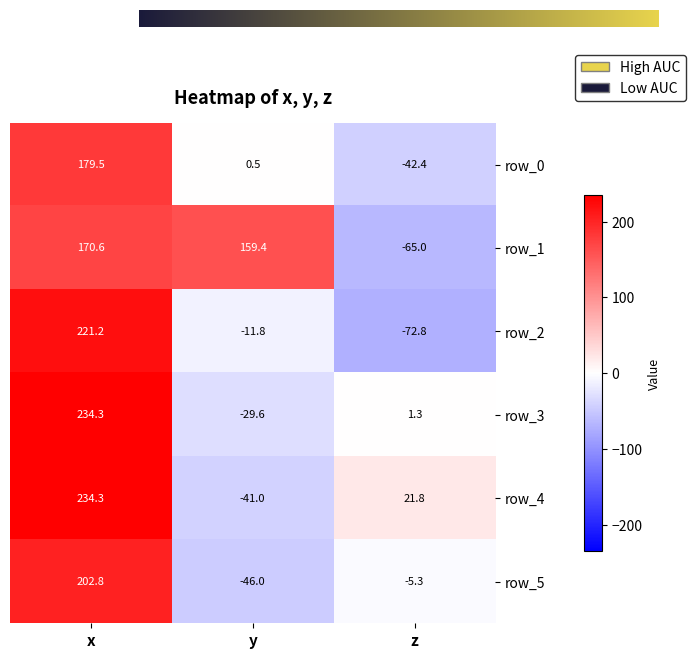

What is the average value of the row_3 series?

68.7